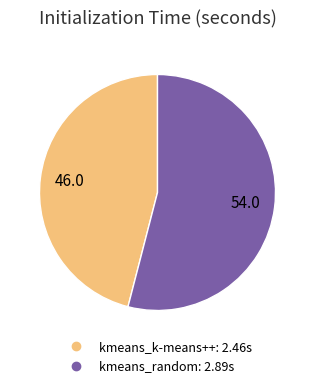

Does kmeans_random account for over 50% of the chart?

Yes